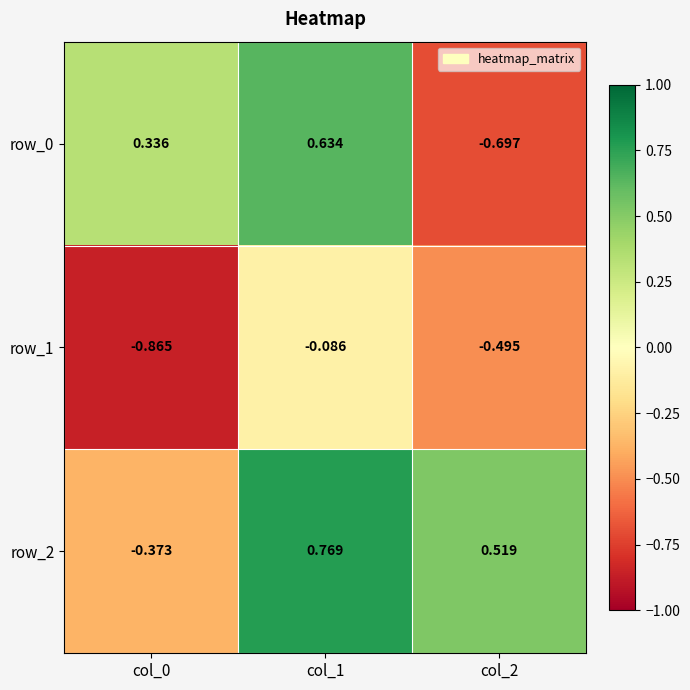

Rank the series by their maximum value, from highest to lowest.

row_2, row_0, row_1